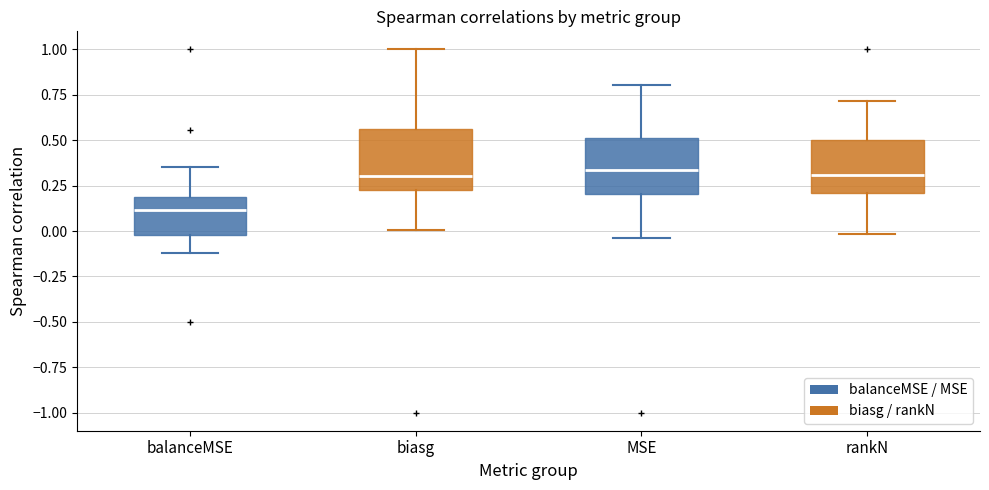

Reading left to right, read every box against the y-axis: the position of its median line, the range the box covers, and the ends of its whiskers. The values are not printed on the chart, so give them approximately, as read against the axis.

balanceMSE: median 0.10, box 0.00 to 0.20, whiskers -0.10 to 0.35
biasg: median 0.30, box 0.20 to 0.55, whiskers 0.00 to 1.00
MSE: median 0.35, box 0.20 to 0.50, whiskers -0.05 to 0.80
rankN: median 0.30, box 0.20 to 0.50, whiskers 0.00 to 0.70